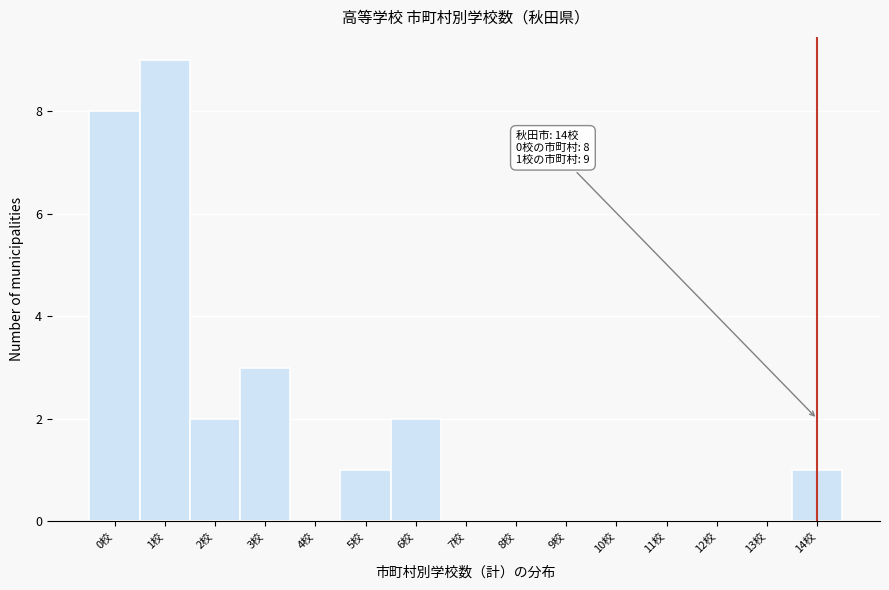

Over which range of the x-axis is the bar tallest?

0.5 to 1.5